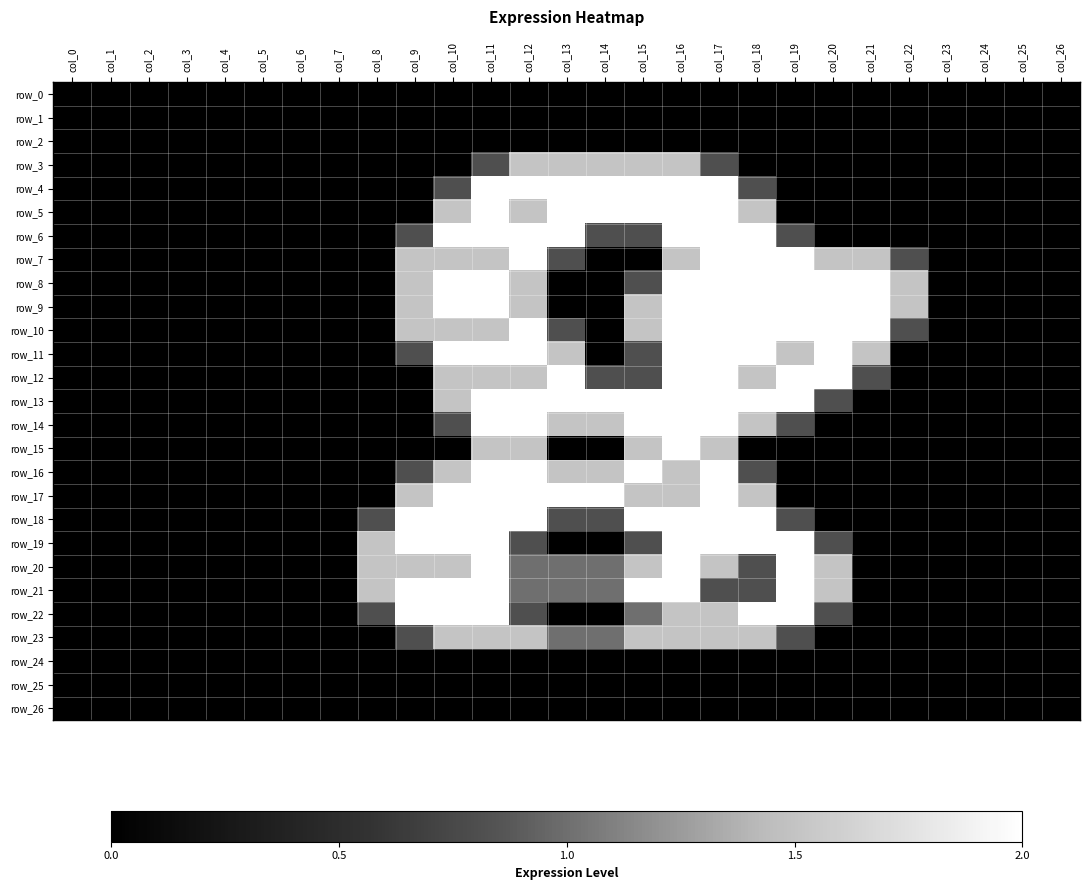

What is the difference between the highest and lowest values at col_21?

2.0